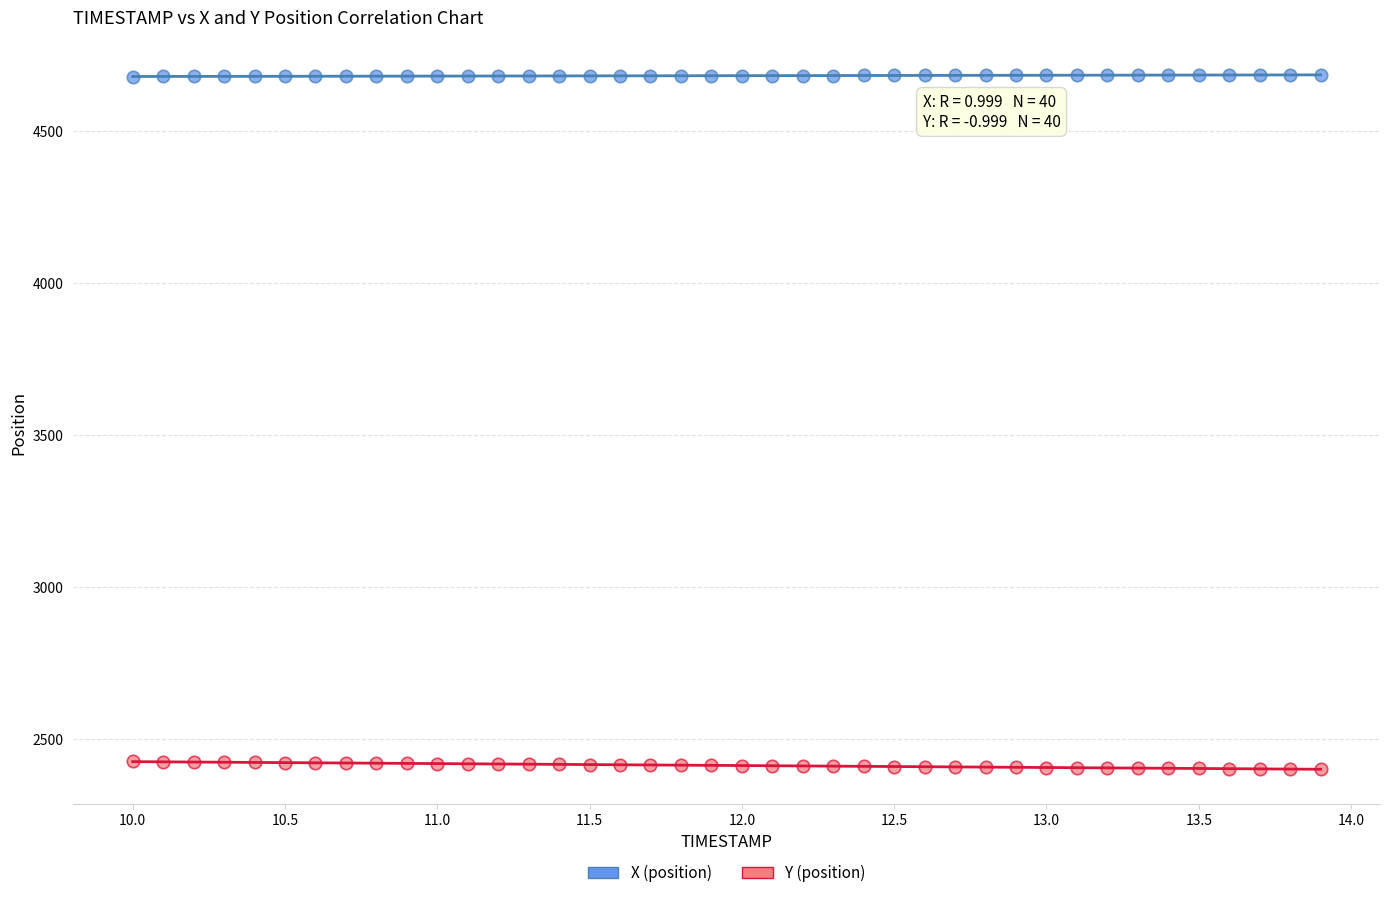

What is the X range (max minus min) for the scatter plot?

3.9